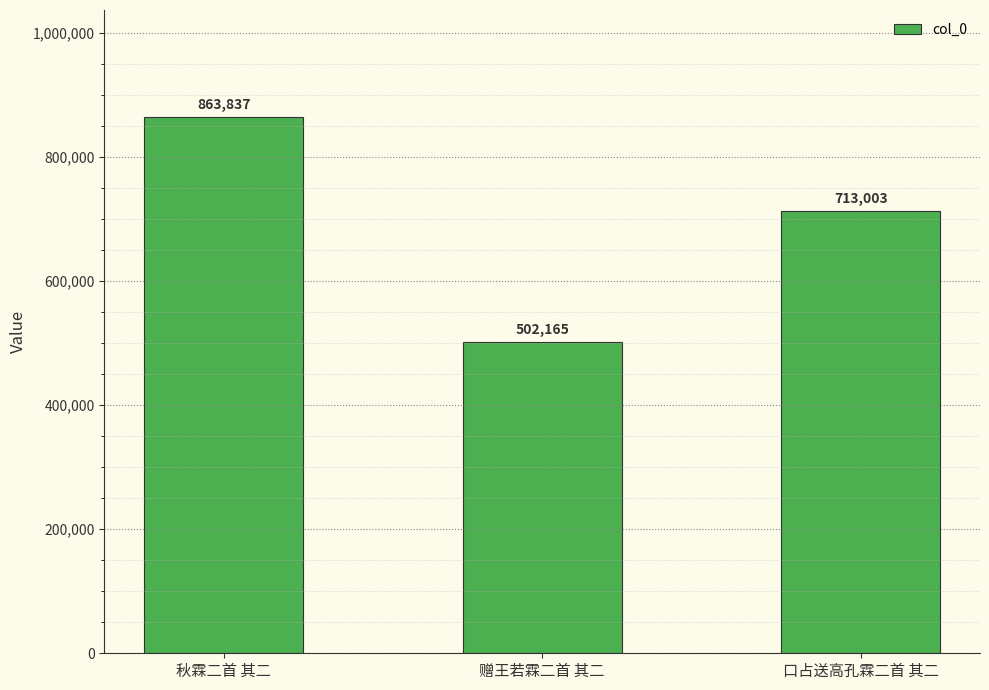

What is the sum of all values?

2079005